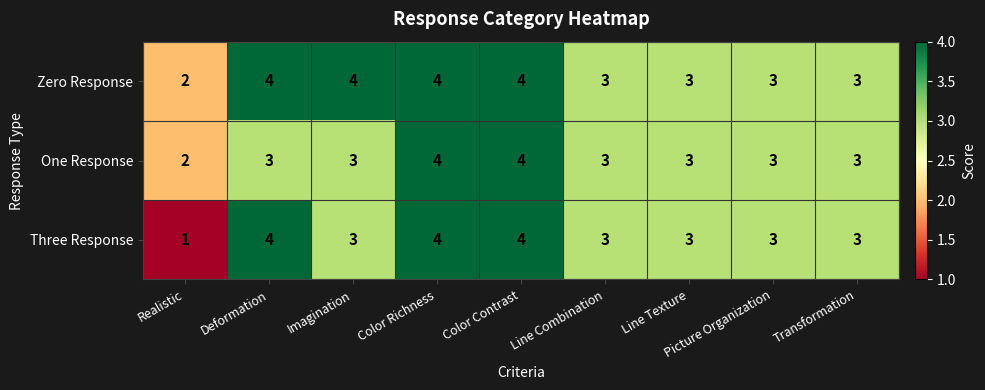

Is it true that One Response equals 3 at Deformation?

True